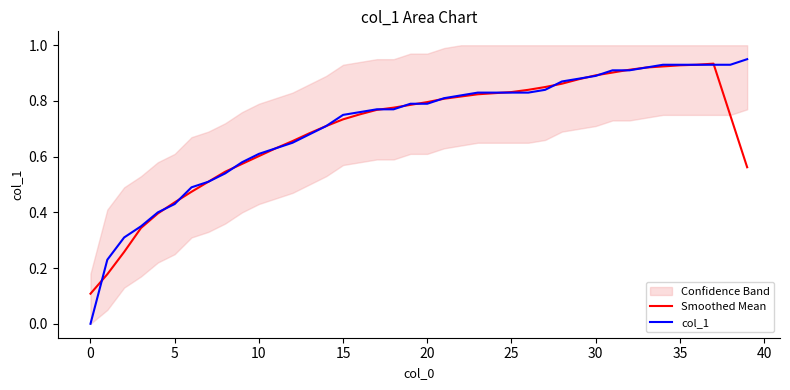

Does the chart have visible grid lines?

No